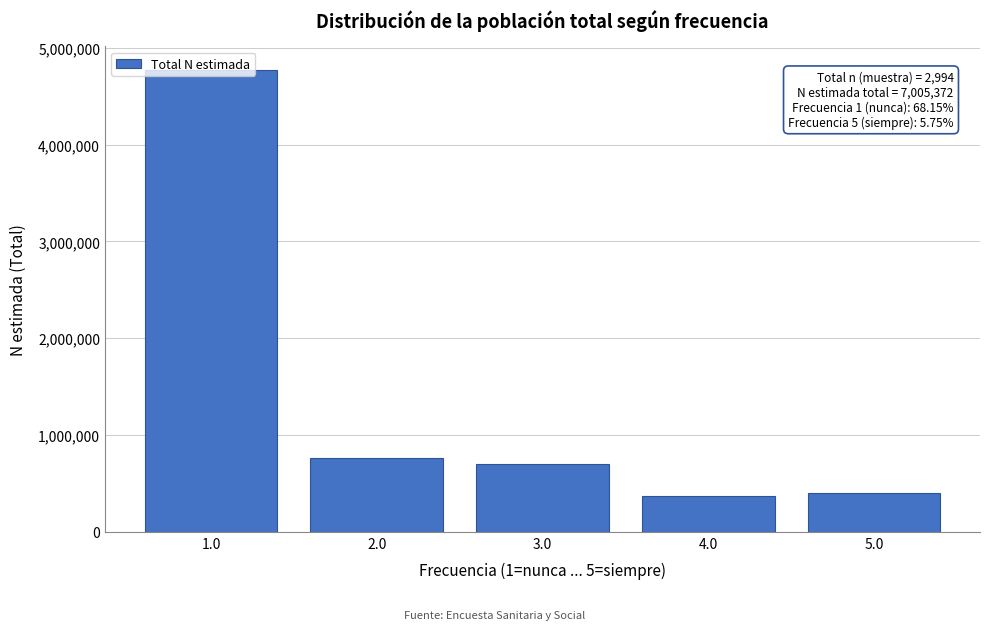

What is the greatest value displayed?

4774374